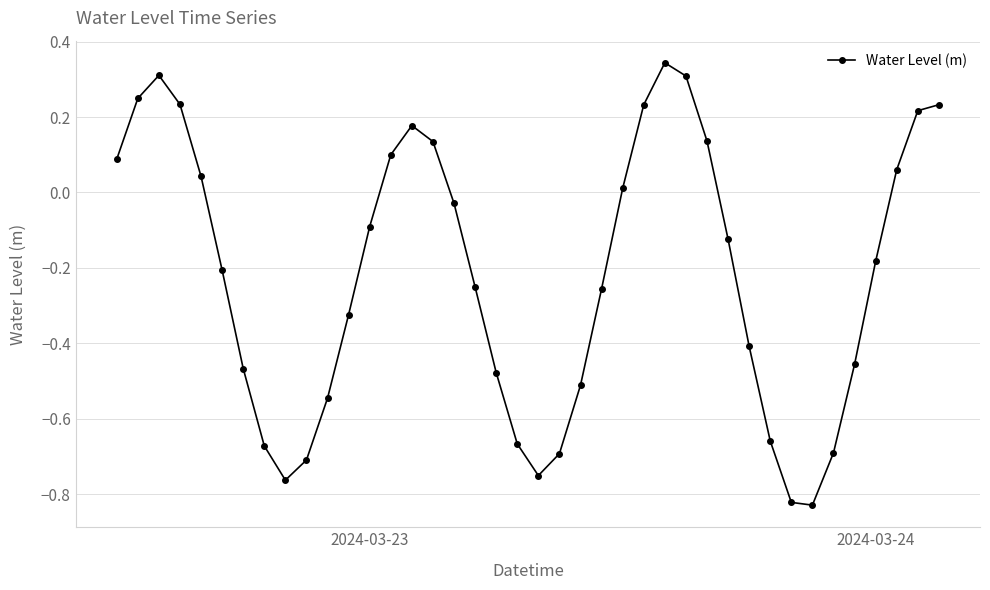

What is the difference between the maximum and second lowest values?

1.2